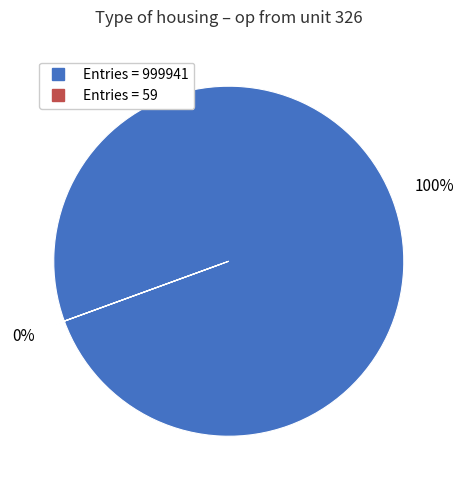

Combined, what portion of the pie is Bin 0-0.9 (entries=999941) and Bin 0.9-20.1 (entries=59)?

100.0%